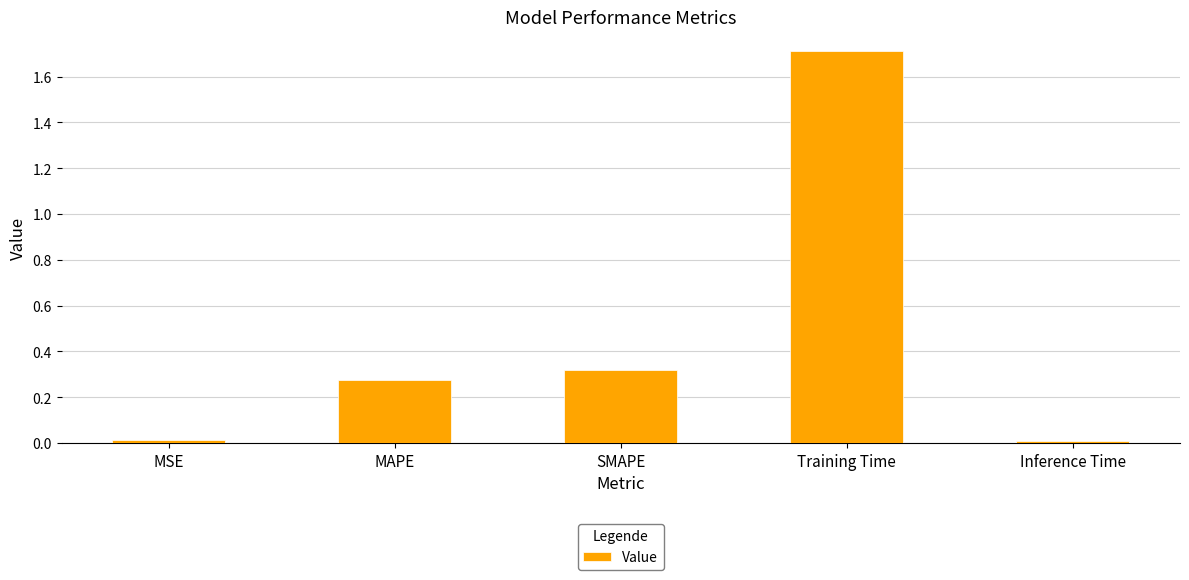

What is the label of the 5th bar from the right?

MSE